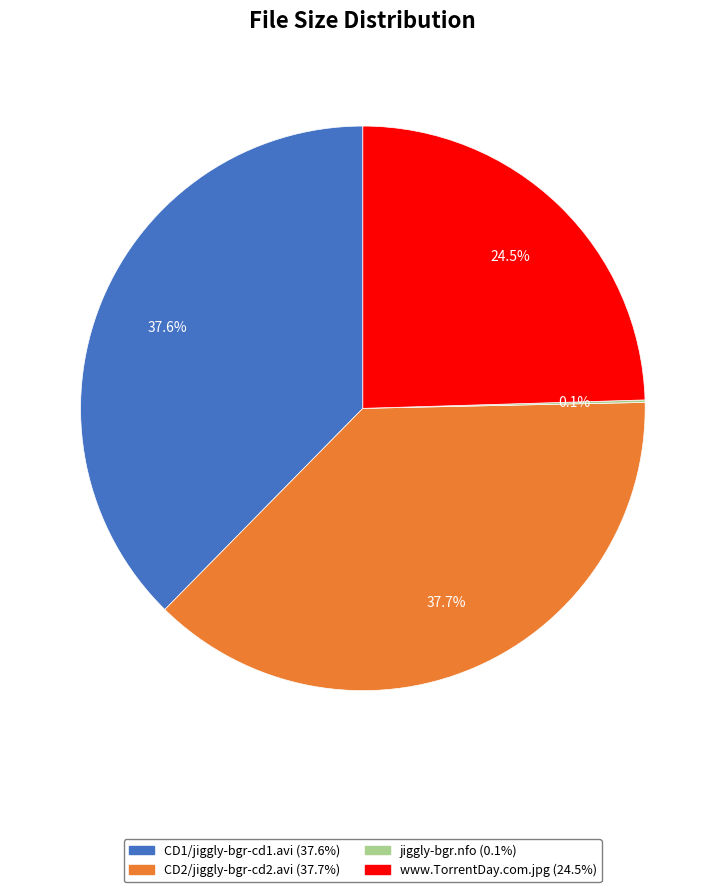

Does any single category account for the majority?

No